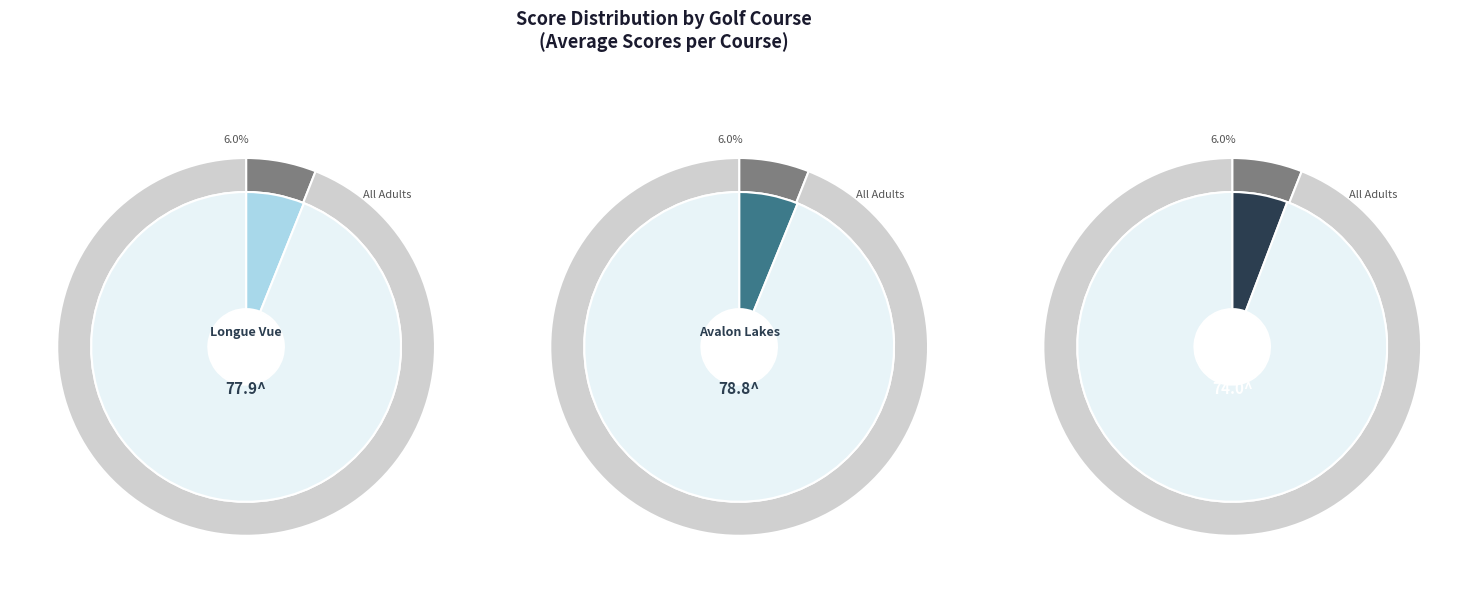

True or false: 33 accounts for 10% of the total.

False